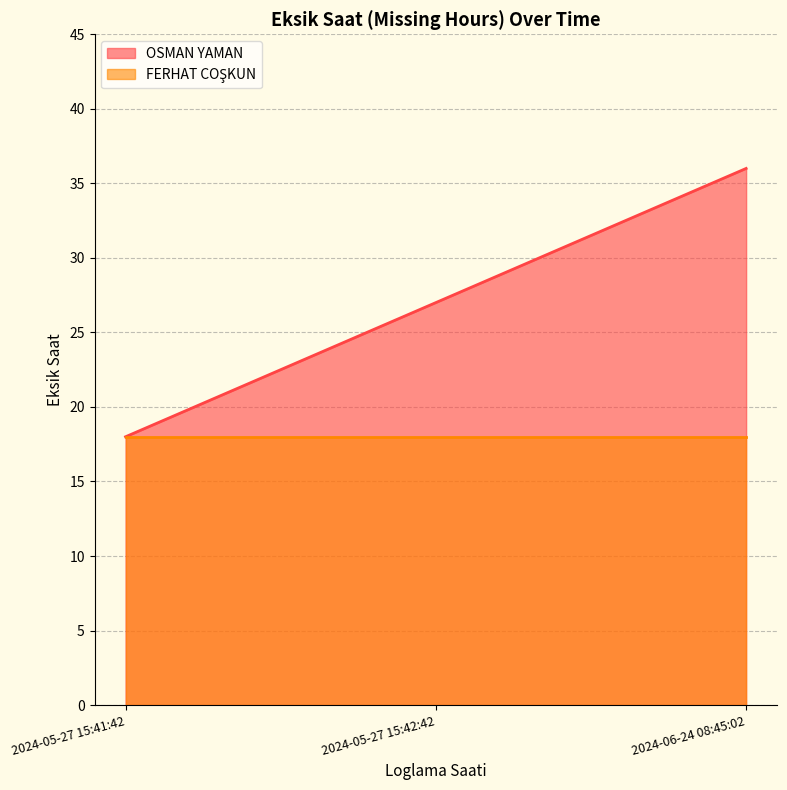

What is the label of the 3rd point from the left?

2024-06-24 08:45:02